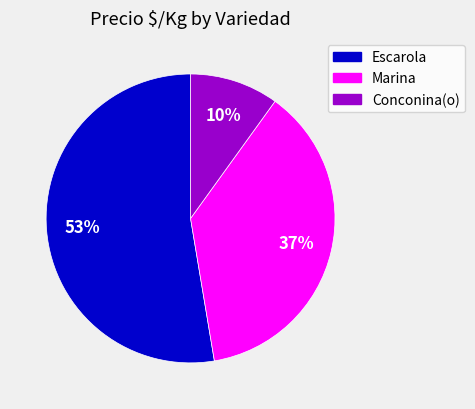

Count the number of slices in the pie.

3